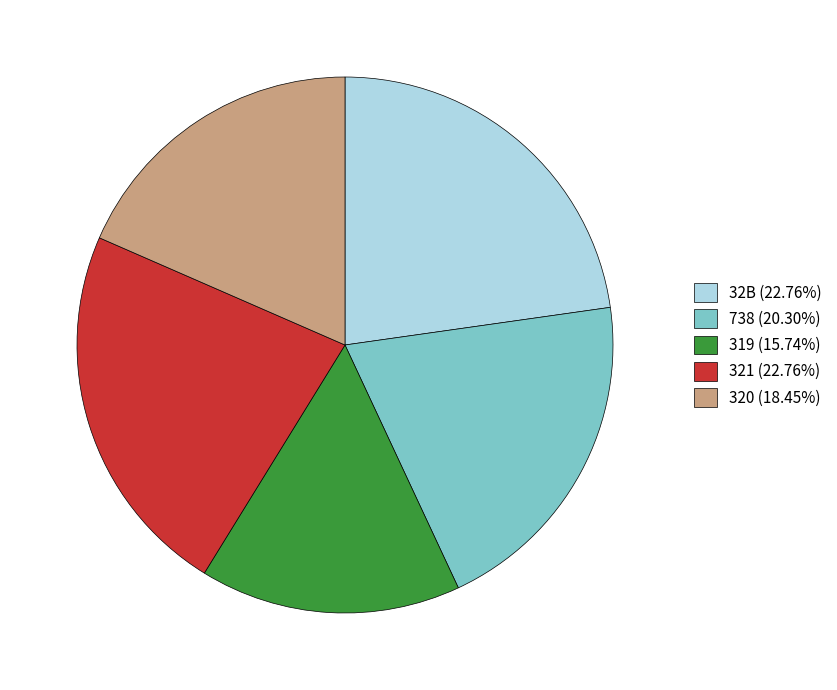

Combined, do 319 (15.74%) and 32B (22.76%) account for over 50%?

No